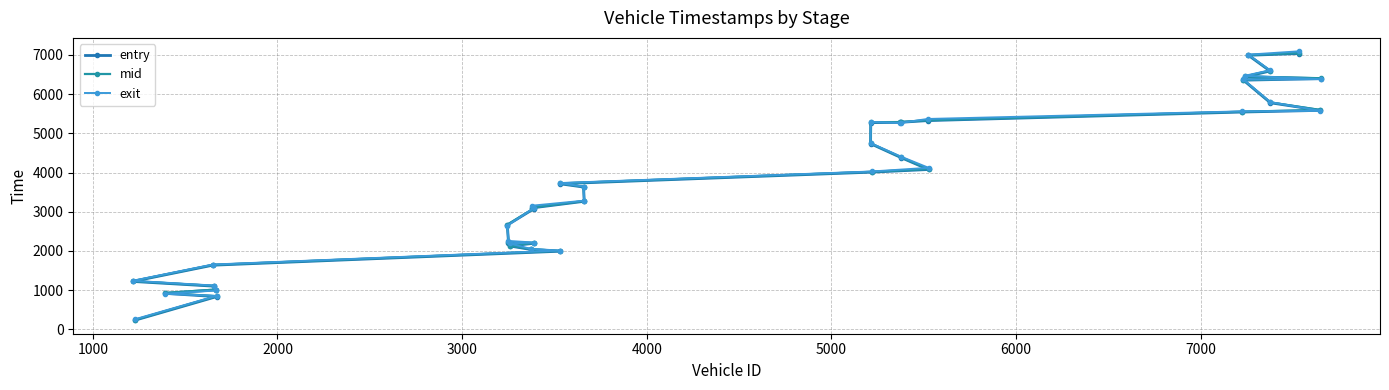

What is the average value of the exit series?

3789.1